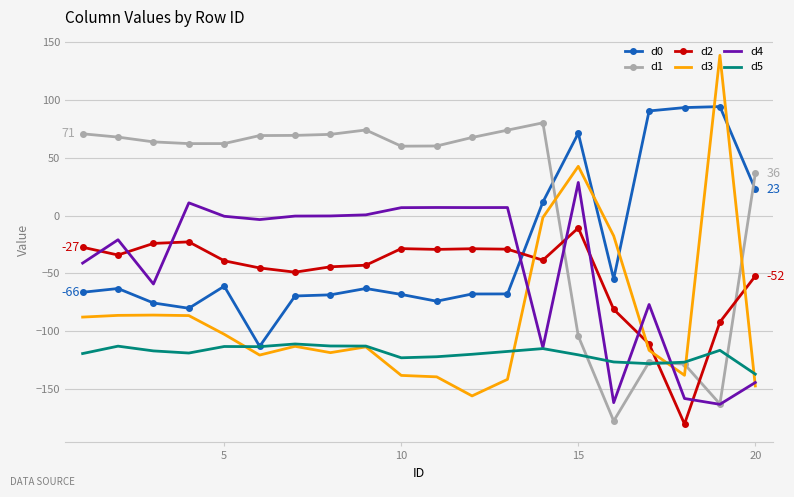

True or false: d3 and d1 cross at least once.

True